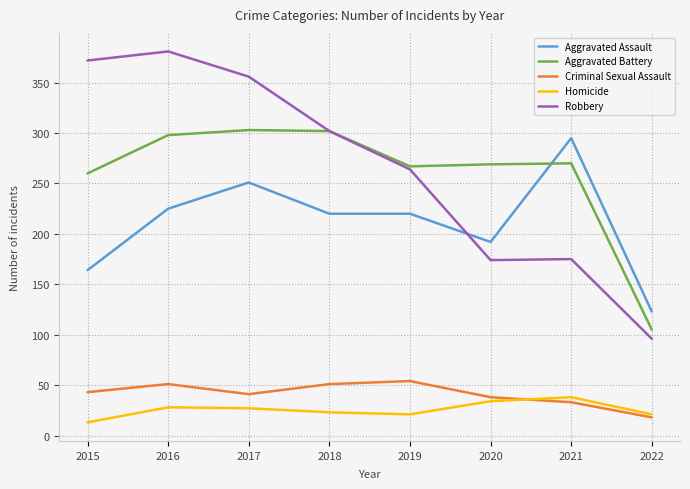

List the series in order of their peak value, lowest first.

Homicide, Criminal Sexual Assault, Aggravated Assault, Aggravated Battery, Robbery